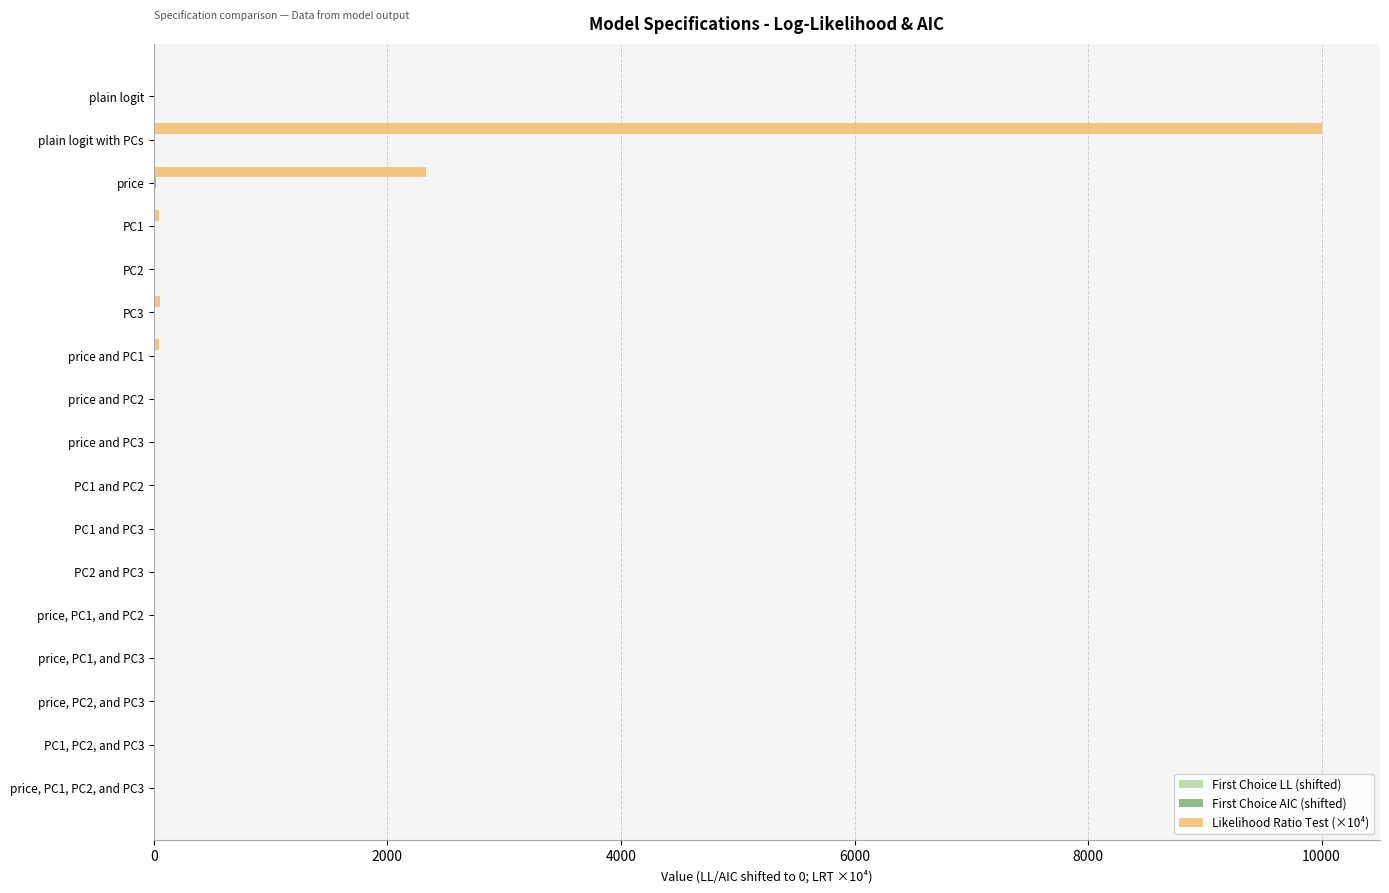

Which series has the largest total across all categories?

Likelihood Ratio Test (×10⁴)